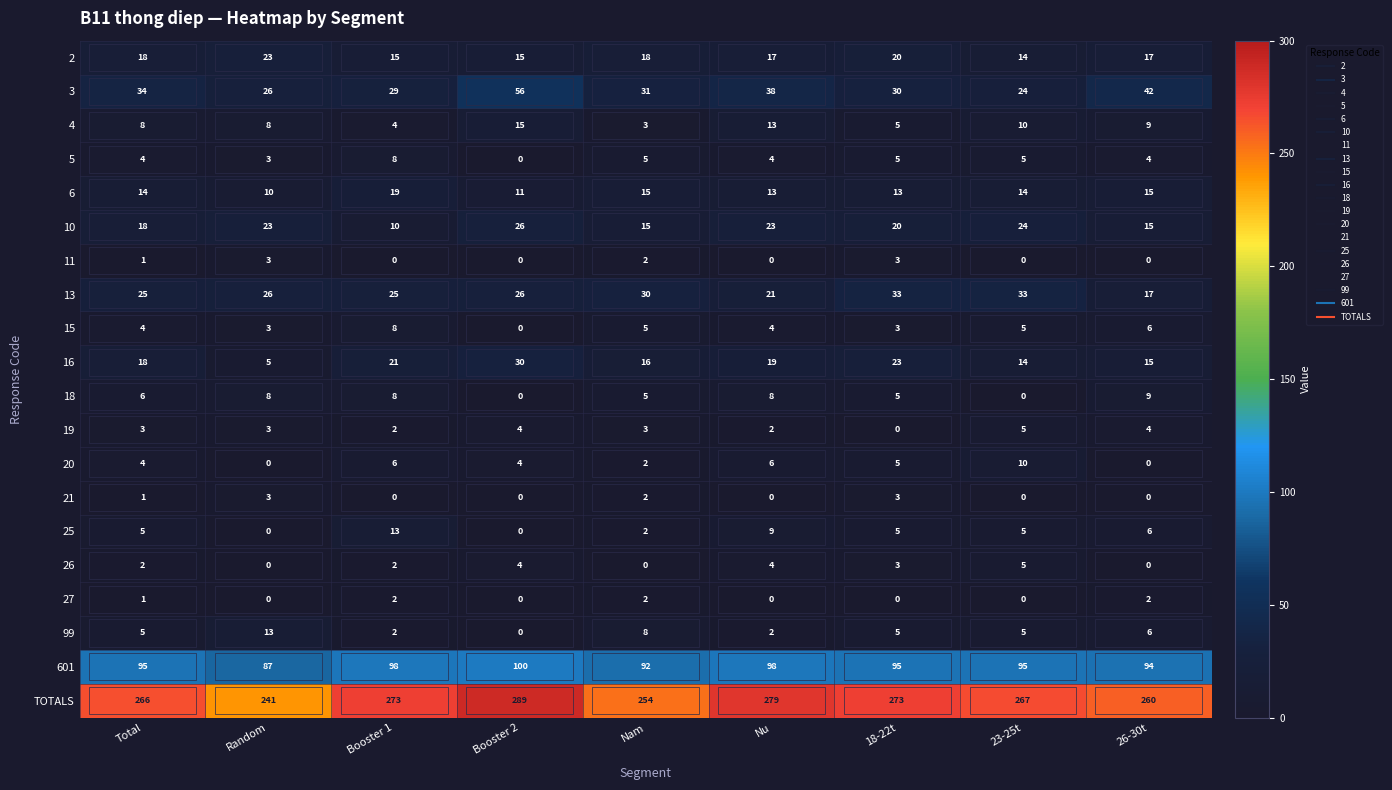

What is the difference between the highest and lowest values at Random?

241